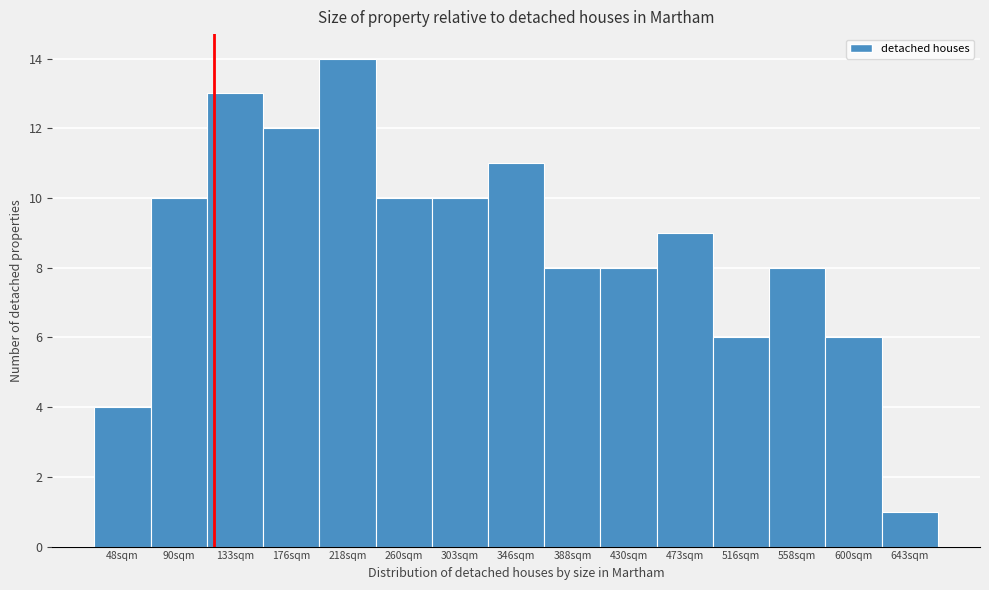

Reading right to left, list all the values displayed in this chart.

1	6	8	6	9	8	8	11	10	10	14	12	13	10	4